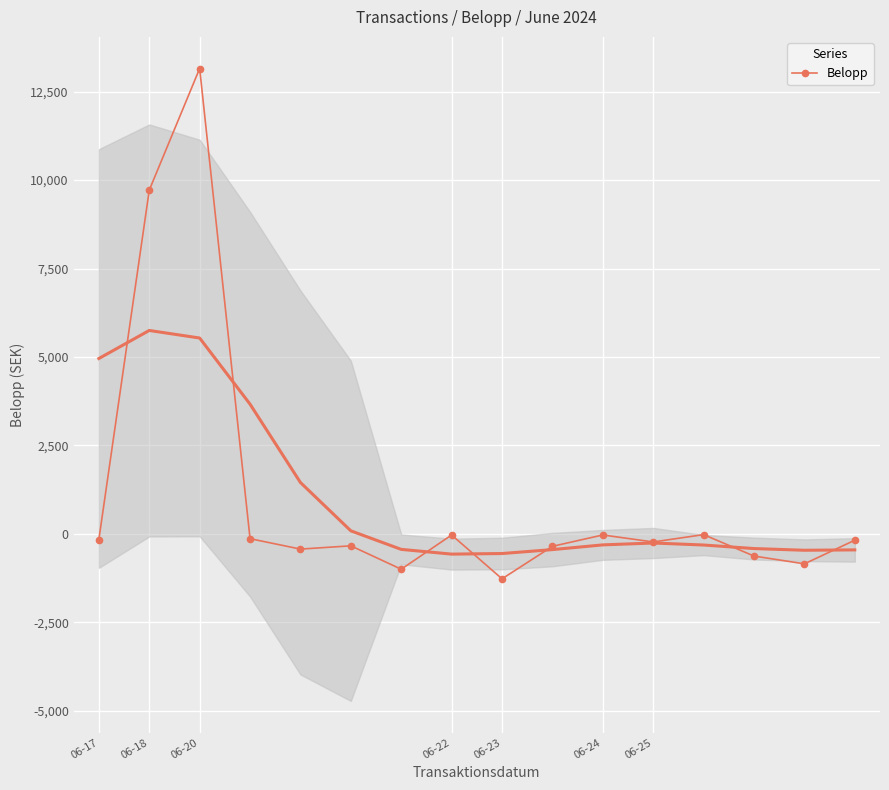

True or false: the data has more than 2 interior local peaks.

True